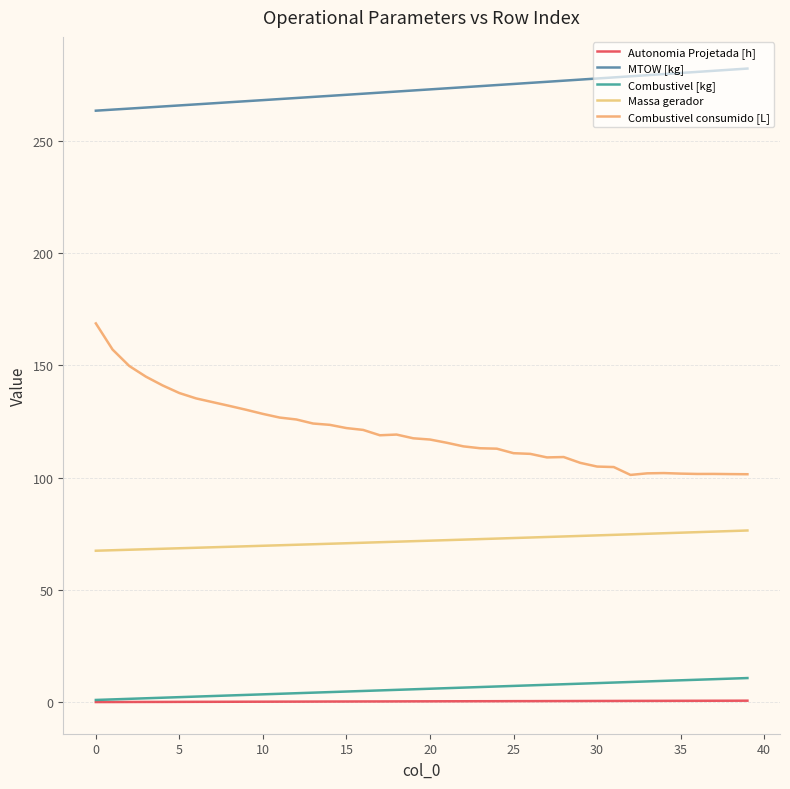

Rank the series by their maximum value, from lowest to highest.

Autonomia Projetada [h], Combustivel [kg], Massa gerador, Combustivel consumido [L], MTOW [kg]